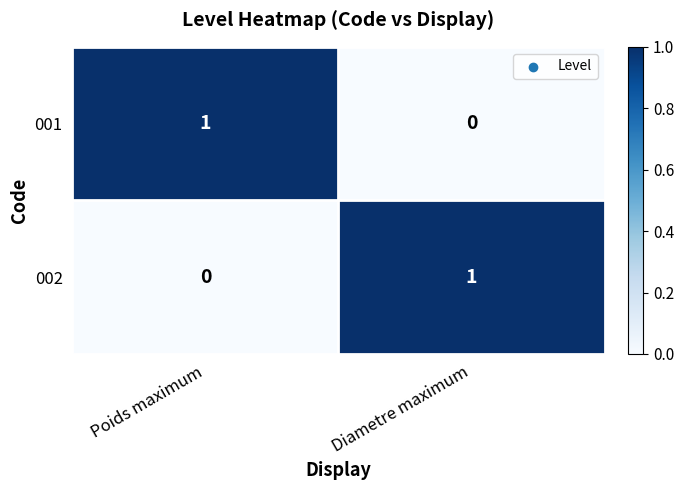

Is the value of 002 at Poids maximum greater than the value of 001 at Poids maximum?

No